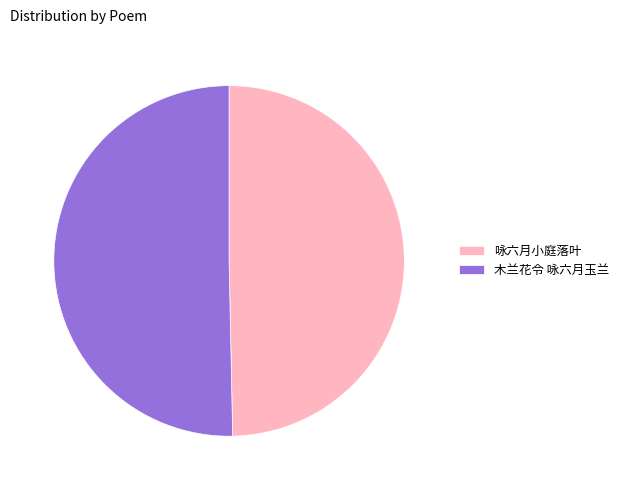

Between 木兰花令 咏六月玉兰 and 咏六月小庭落叶, which is larger?

木兰花令 咏六月玉兰